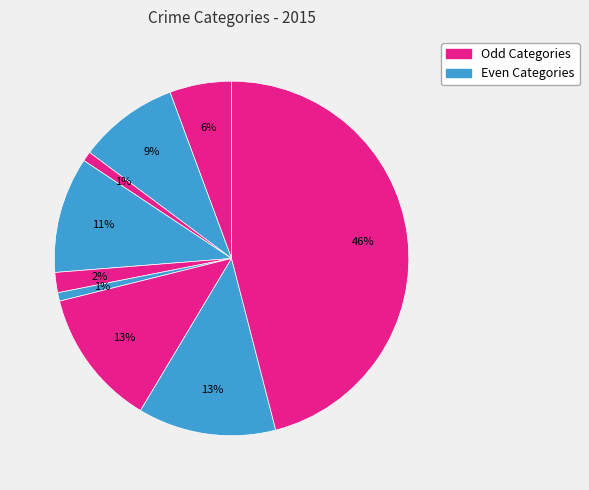

Count the number of slices in the pie.

9